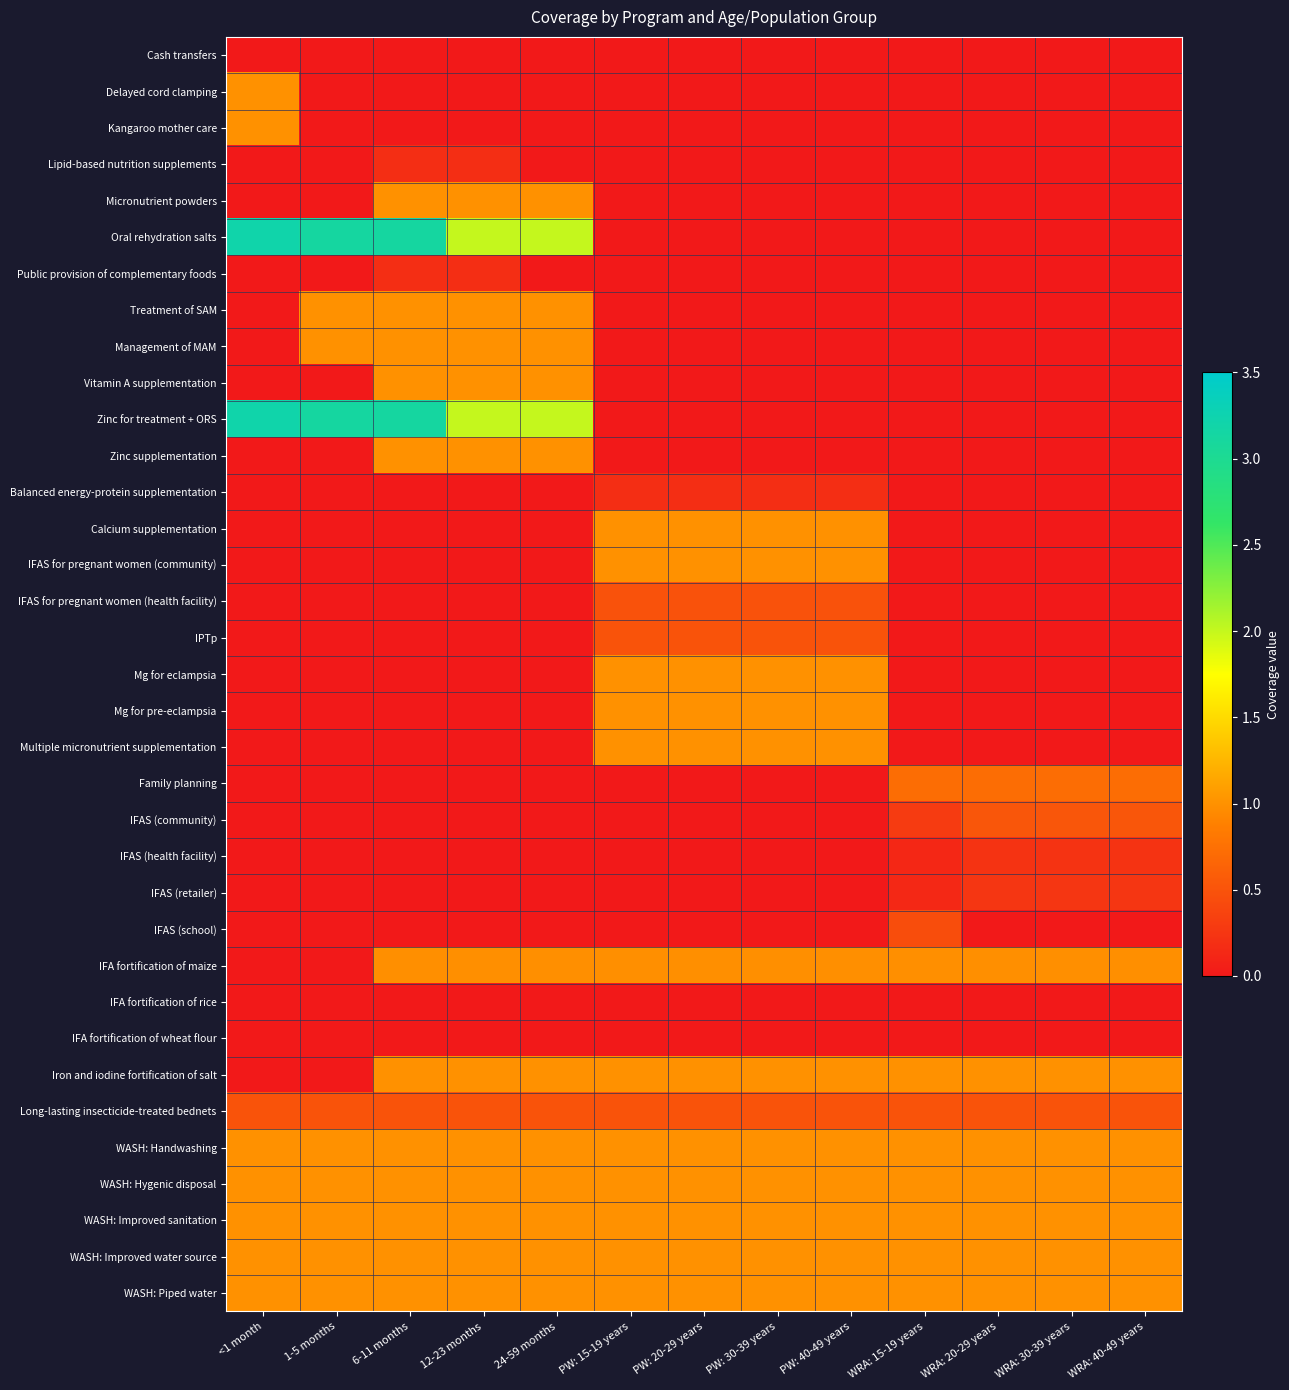

List the series in order of their peak value, lowest first.

Cash transfers, IFA fortification of rice, IFA fortification of wheat flour, Lipid-based nutrition supplements, Public provision of complementary foods, Balanced energy-protein supplementation, IFAS (health facility), IFAS (retailer), IFAS (school), IFAS for pregnant women (health facility), IPTp, Long-lasting insecticide-treated bednets, IFAS (community), Family planning, IFA fortification of maize, Delayed cord clamping, Kangaroo mother care, Micronutrient powders, Treatment of SAM, Management of MAM, Vitamin A supplementation, Zinc supplementation, Calcium supplementation, IFAS for pregnant women (community), Mg for eclampsia, Mg for pre-eclampsia, Multiple micronutrient supplementation, Iron and iodine fortification of salt, WASH: Handwashing, WASH: Hygenic disposal, WASH: Improved sanitation, WASH: Improved water source, WASH: Piped water, Oral rehydration salts, Zinc for treatment + ORS